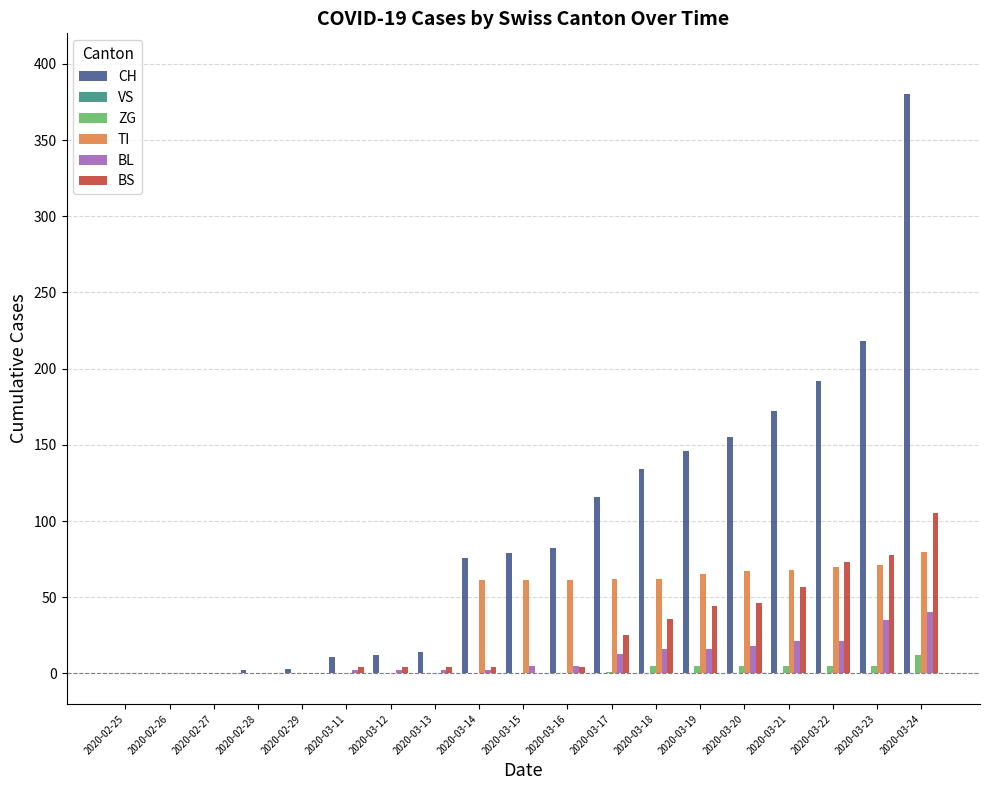

Is it true that BS equals 174 at 2020-03-24?

False